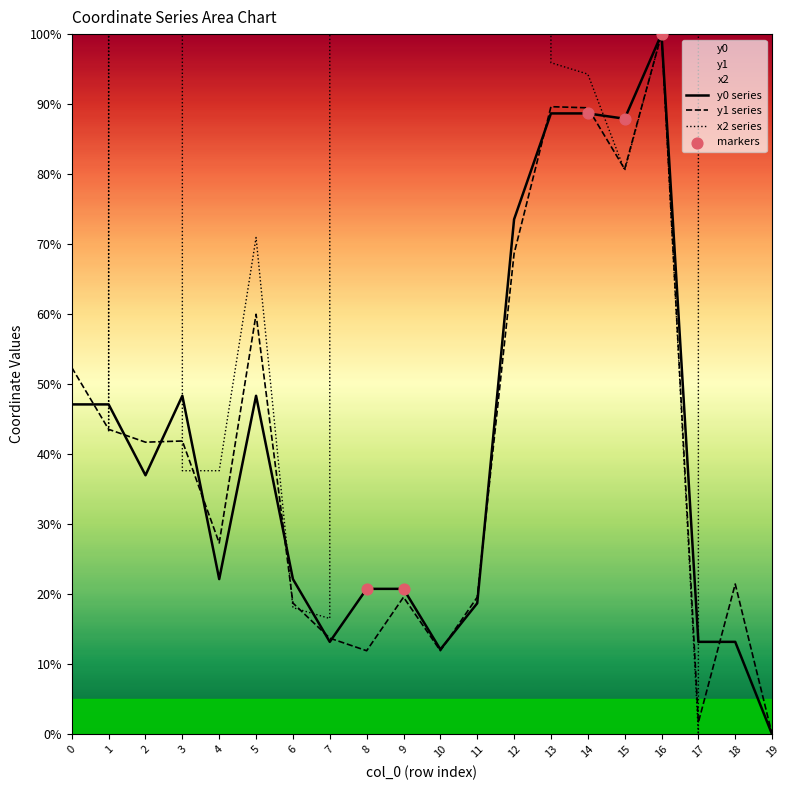

Which series has the largest total across all categories?

x2